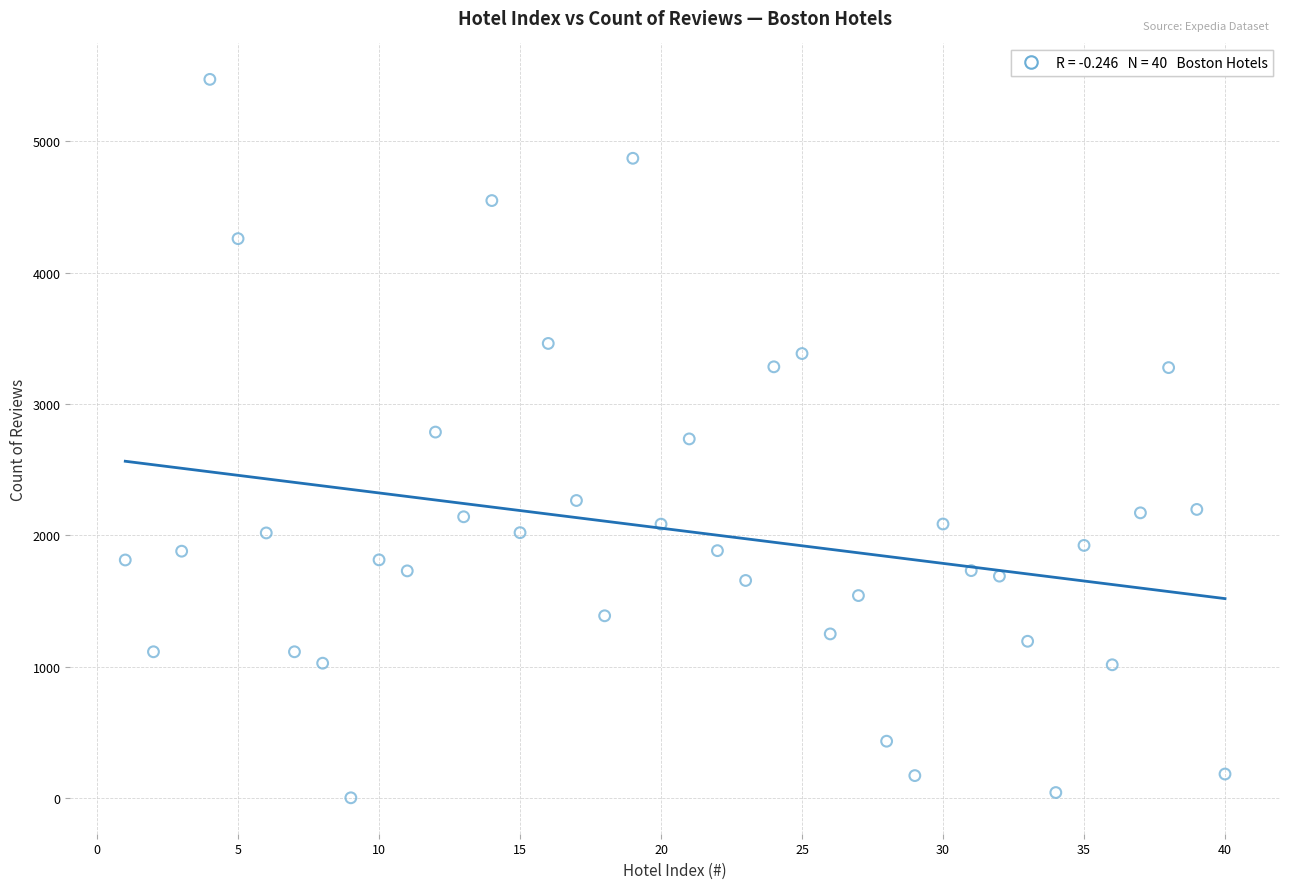

What is the range of X values (max minus min)?

39